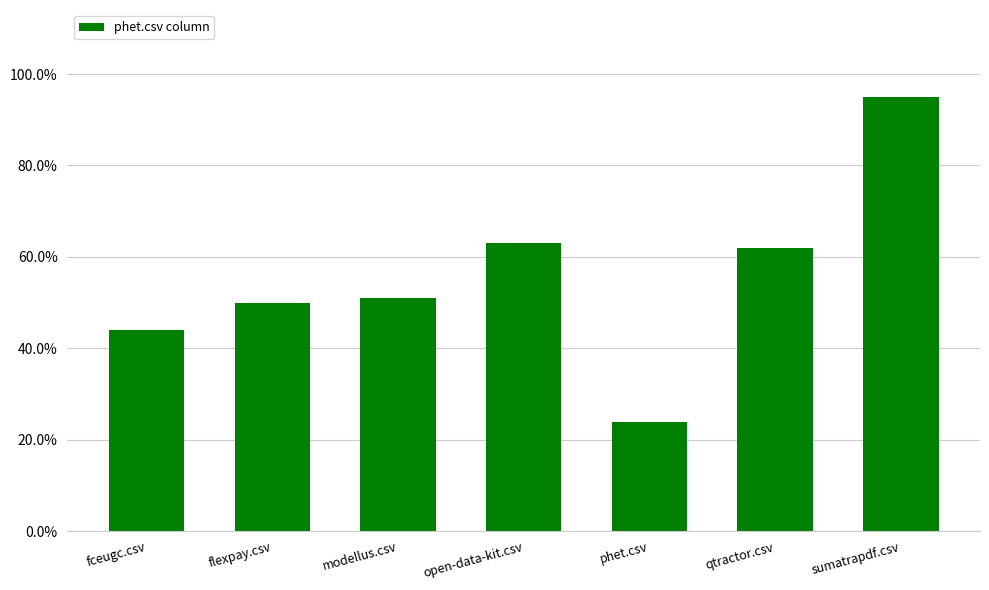

What is the difference between the maximum and second lowest values?

0.5